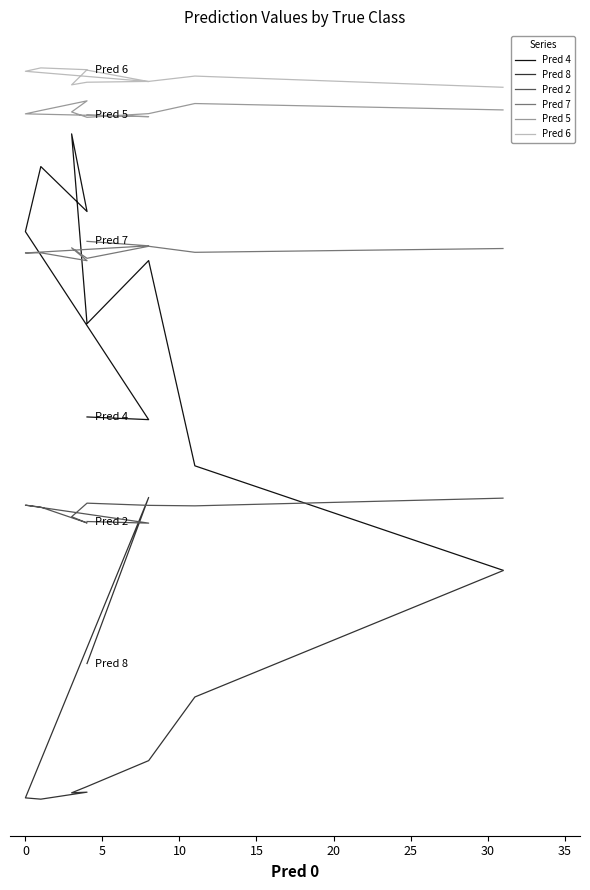

What is the label of the 4th point from the left?

10